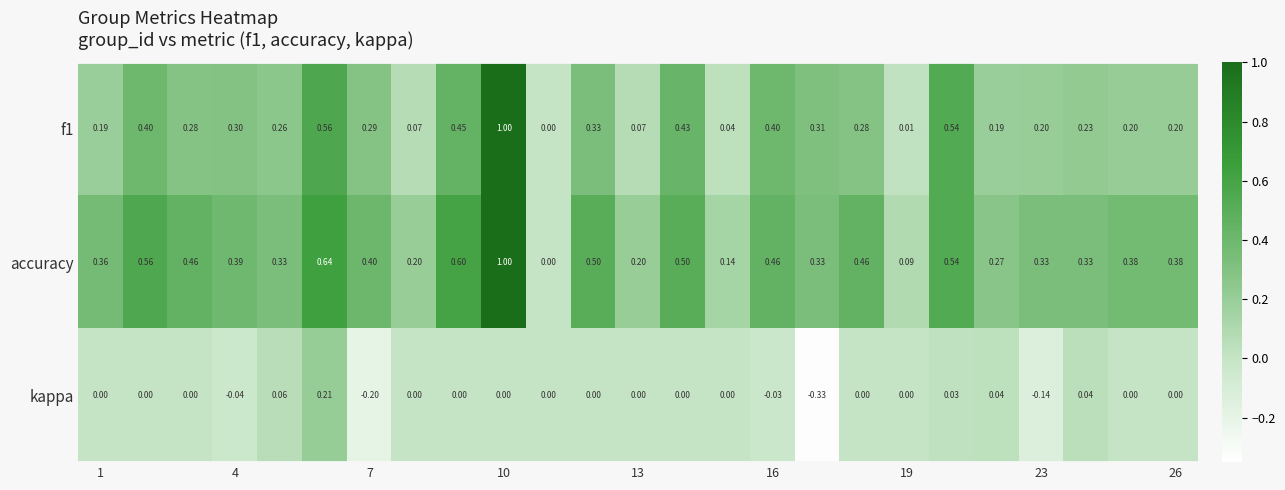

Which series has the largest total across all categories?

accuracy